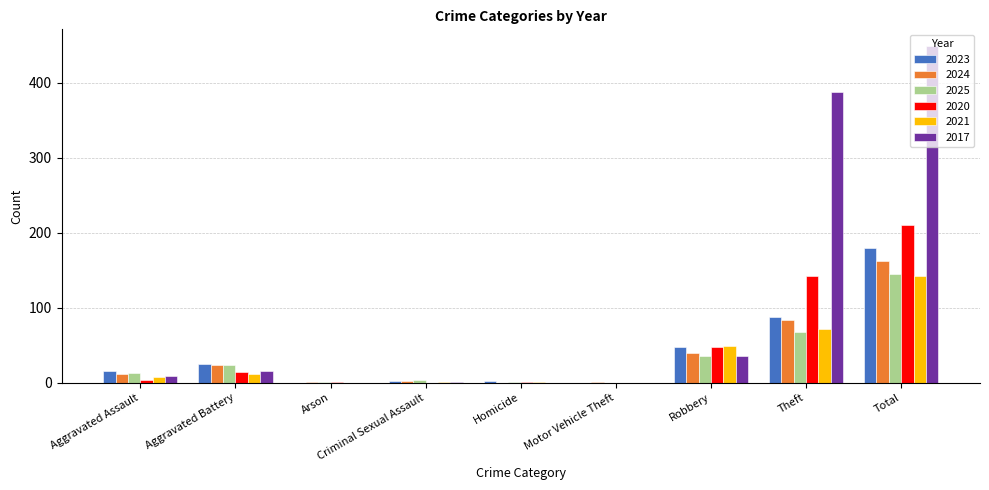

What is the spread (max minus min) of values at Total?

307